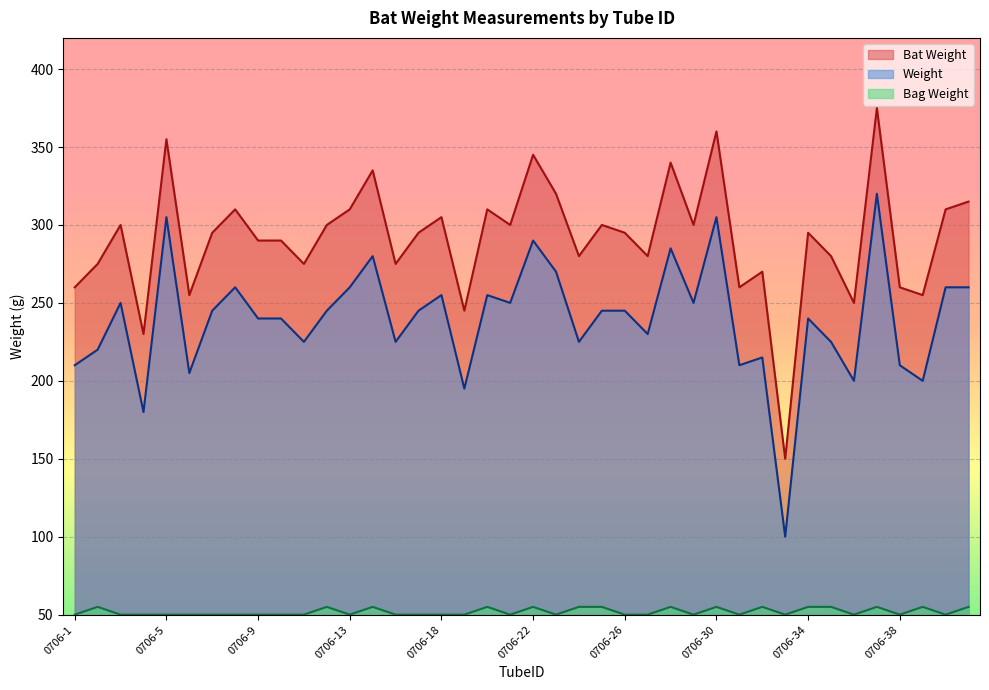

What is the difference between the maximum and minimum values in the Bat Weight series?

225